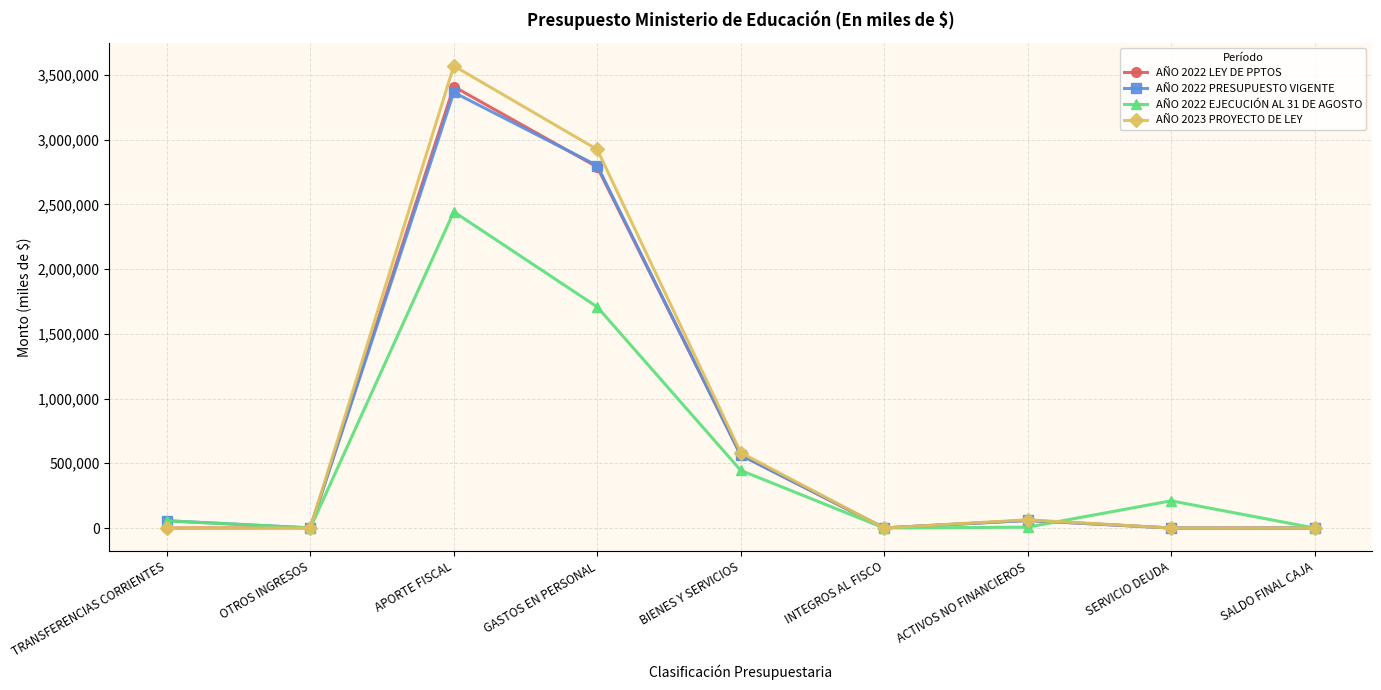

At how many categories does at least one series exceed 895114?

2